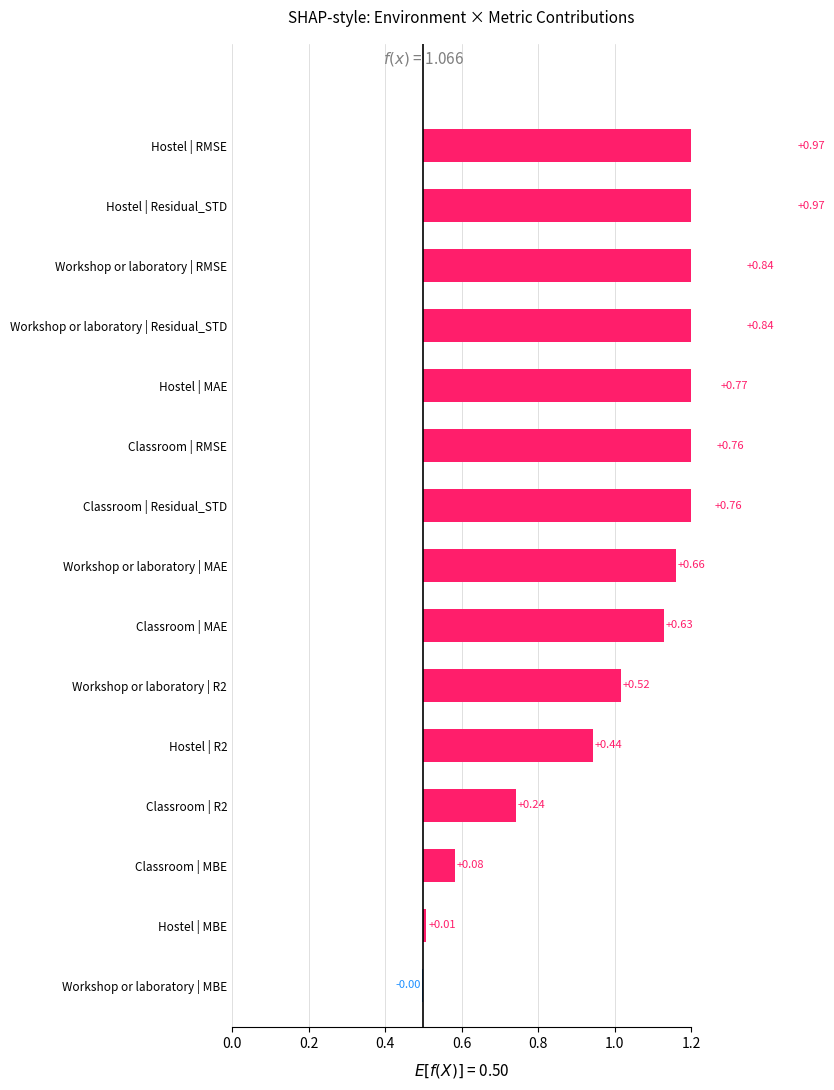

Which series changed the most between R2 and Residual_STD?

Hostel